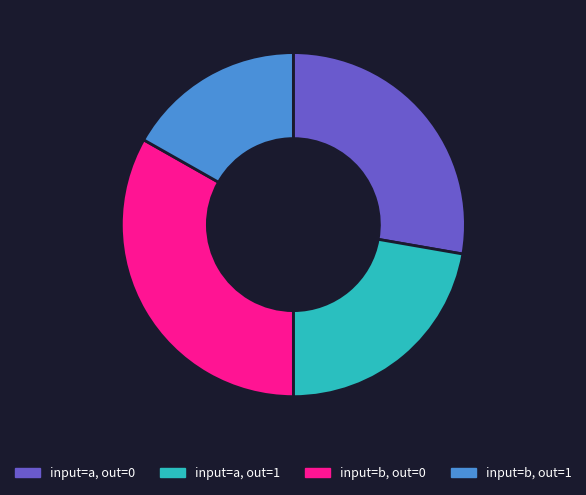

Is it true that input=a, out=0 is 28% of the pie?

True